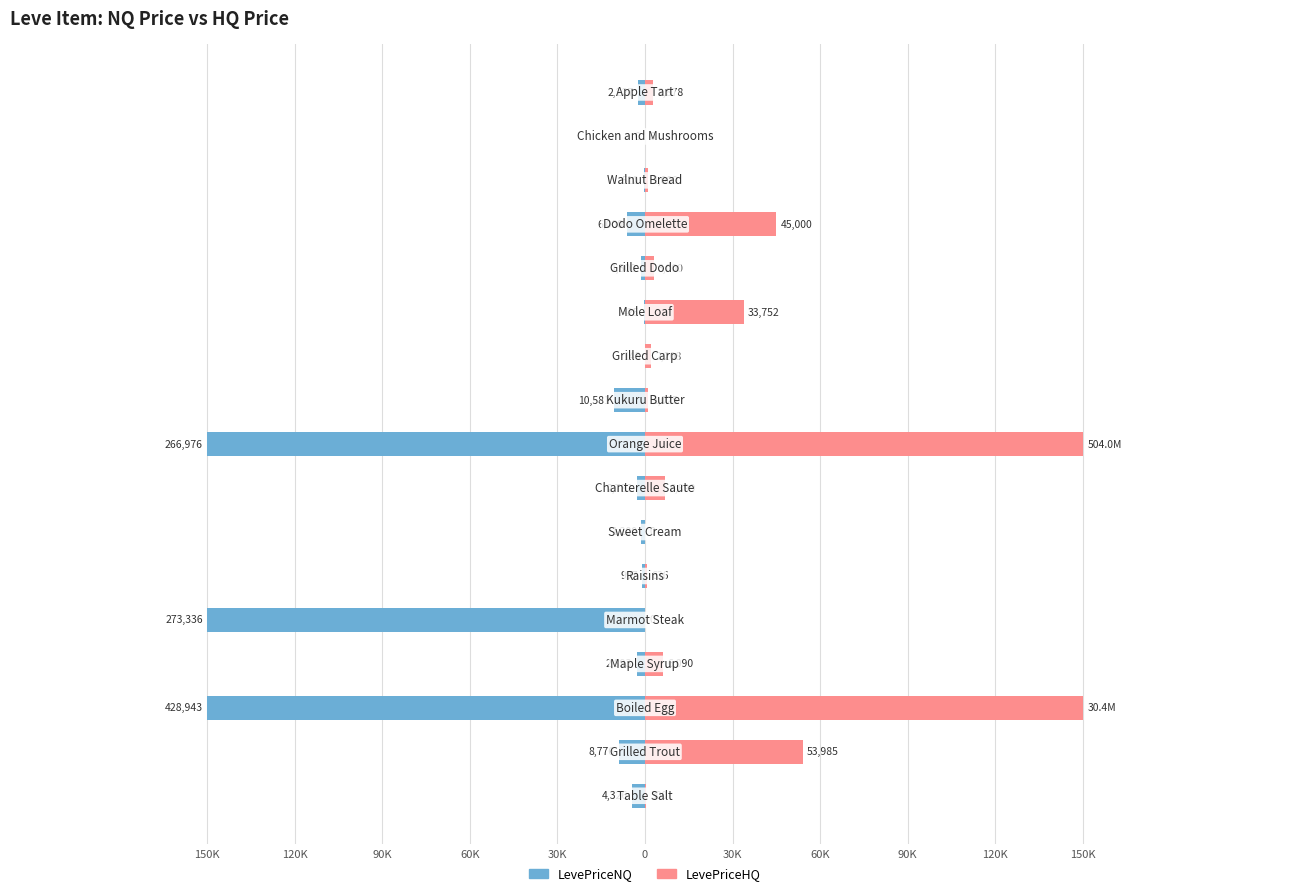

How many values in the LevePriceHQ series are below 2877?

8